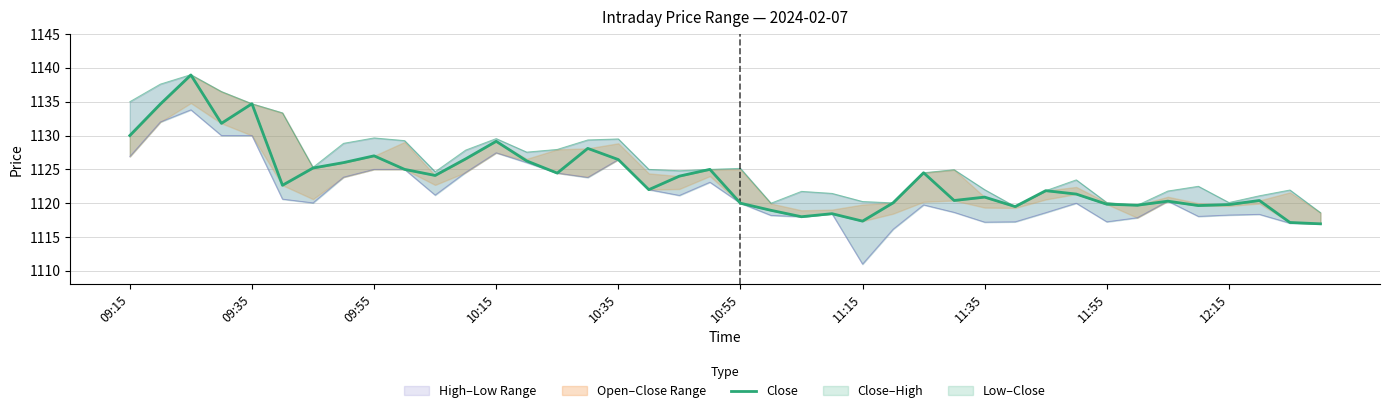

Reading left to right, what are all the values shown in this chart?

1130.0	1134.7	1139.0	1131.8	1134.7	1122.7	1125.2	1126.0	1127.0	1125.0	1124.1	1126.5	1129.2	1126.2	1124.5	1128.1	1126.5	1122.0	1124.0	1125.0	1120.0	1119.0	1118.0	1118.5	1117.3	1120.0	1124.5	1120.4	1120.9	1119.5	1121.8	1121.3	1119.8	1119.7	1120.3	1119.7	1119.8	1120.4	1117.2	1117.0